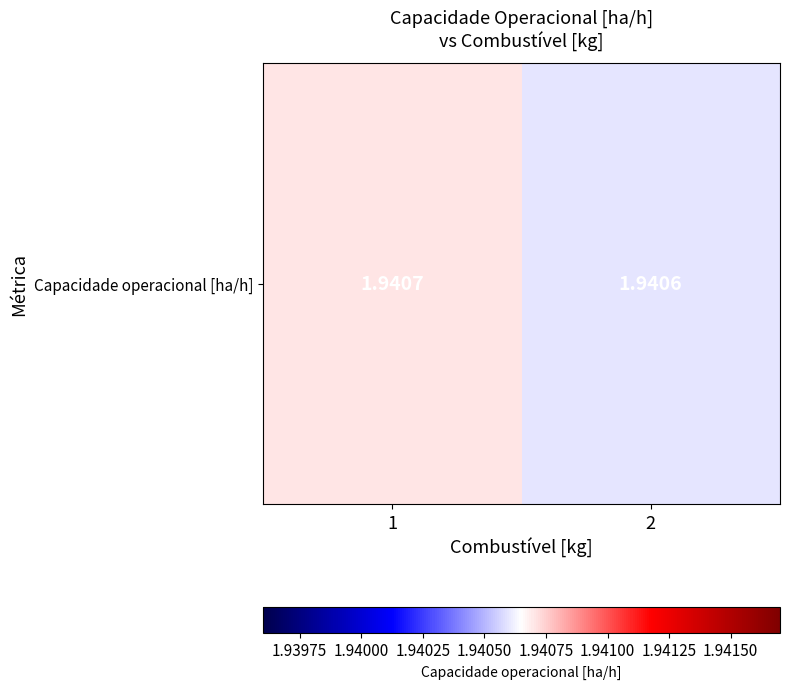

Reading right to left, extract all data points from this chart.

2=1.9	1=1.9